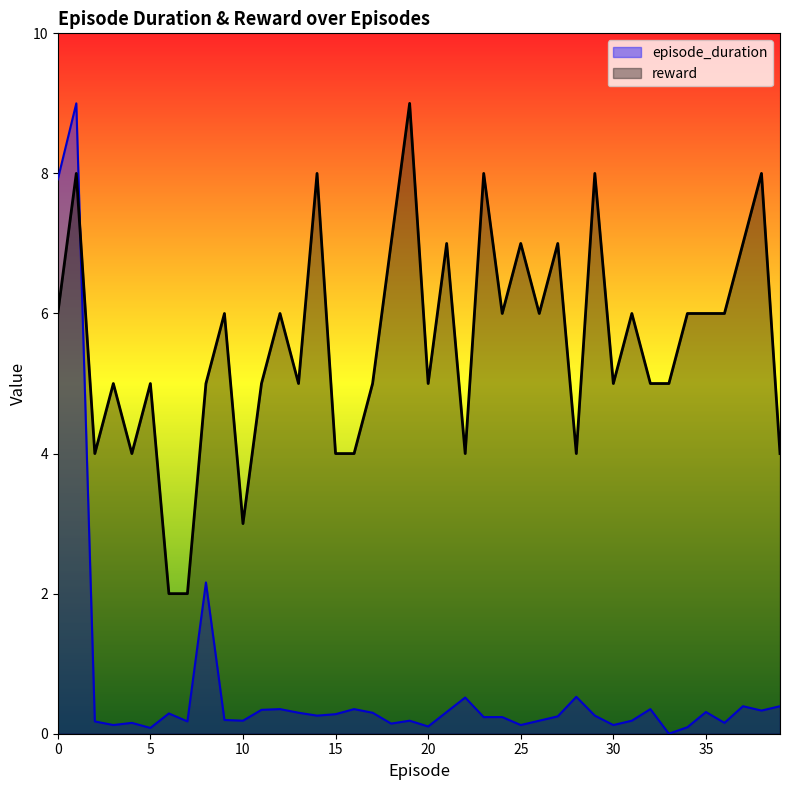

Reading right to left, what are all the values shown in this chart?

episode_duration: 39=0.4	38=0.3	37=0.4	36=0.2	35=0.3	34=0.1	33=0.0	32=0.4	31=0.2	30=0.1	29=0.3	28=0.5	27=0.2	26=0.2	25=0.1	24=0.2	23=0.2	22=0.5	21=0.3	20=0.1	19=0.2	18=0.1	17=0.3	16=0.4	15=0.3	14=0.3	13=0.3	12=0.4	11=0.3	10=0.2	9=0.2	8=2.2	7=0.2	6=0.3	5=0.1	4=0.2	3=0.1	2=0.2	1=9.0	0=7.9
reward: 39=4.0	38=8.0	37=7.0	36=6.0	35=6.0	34=6.0	33=5.0	32=5.0	31=6.0	30=5.0	29=8.0	28=4.0	27=7.0	26=6.0	25=7.0	24=6.0	23=8.0	22=4.0	21=7.0	20=5.0	19=9.0	18=7.0	17=5.0	16=4.0	15=4.0	14=8.0	13=5.0	12=6.0	11=5.0	10=3.0	9=6.0	8=5.0	7=2.0	6=2.0	5=5.0	4=4.0	3=5.0	2=4.0	1=8.0	0=6.0